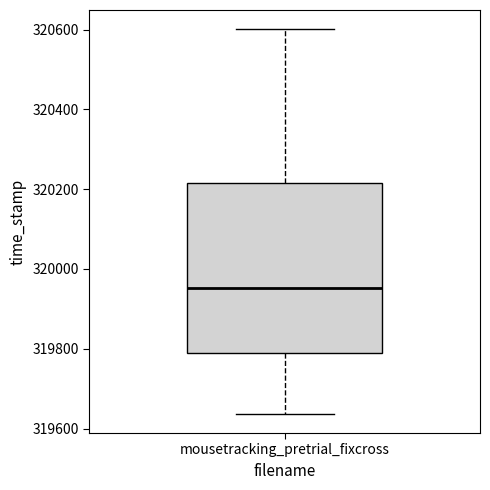

Transcribe this box plot: give where the median line is, the range the box spans, and where the two whiskers end, as read against the y-axis. The values are not printed on the chart, so give them approximately, as read against the axis.

median 319960, box 319780 to 320220, whiskers 319640 to 320600